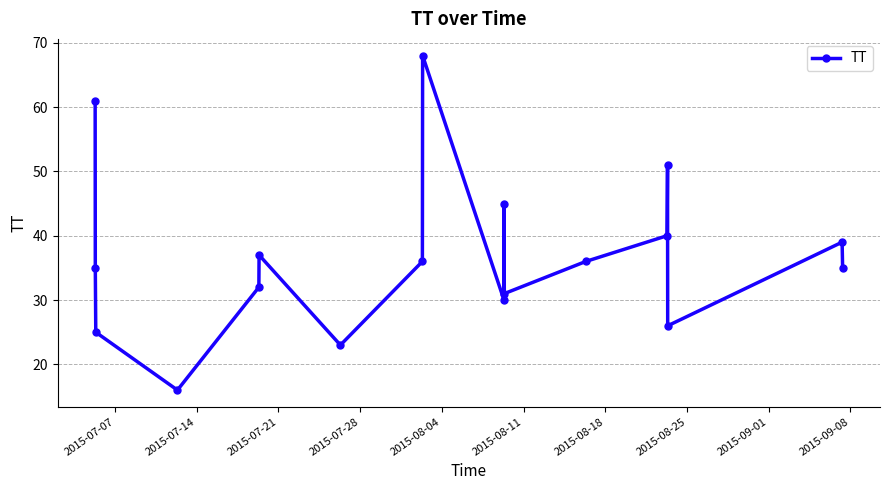

What is the greatest value displayed?

68